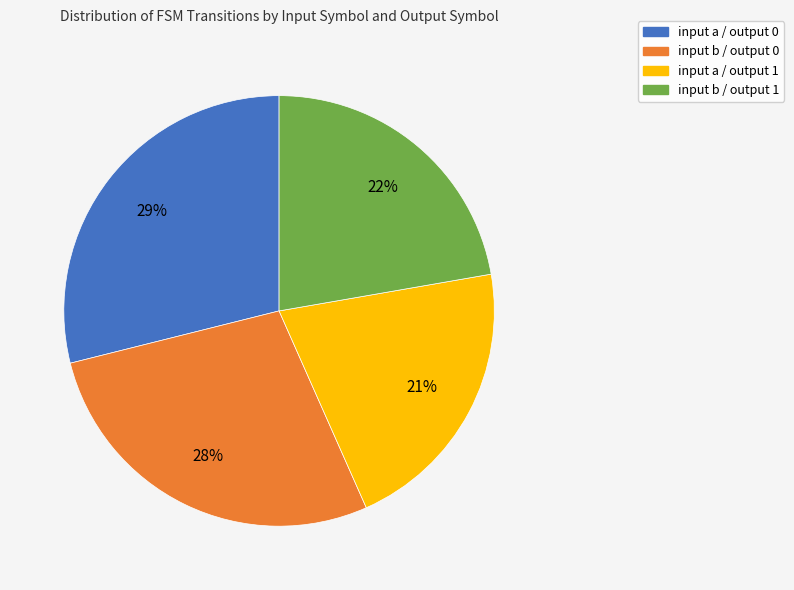

To the nearest percent, what is the difference between the largest and smallest slice percentages?

8%